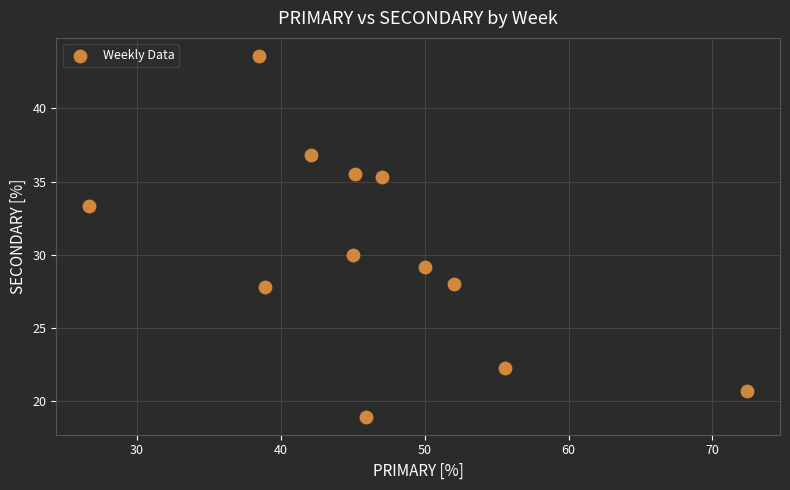

What Y value in the scatter plot is closest to 31?

30.0